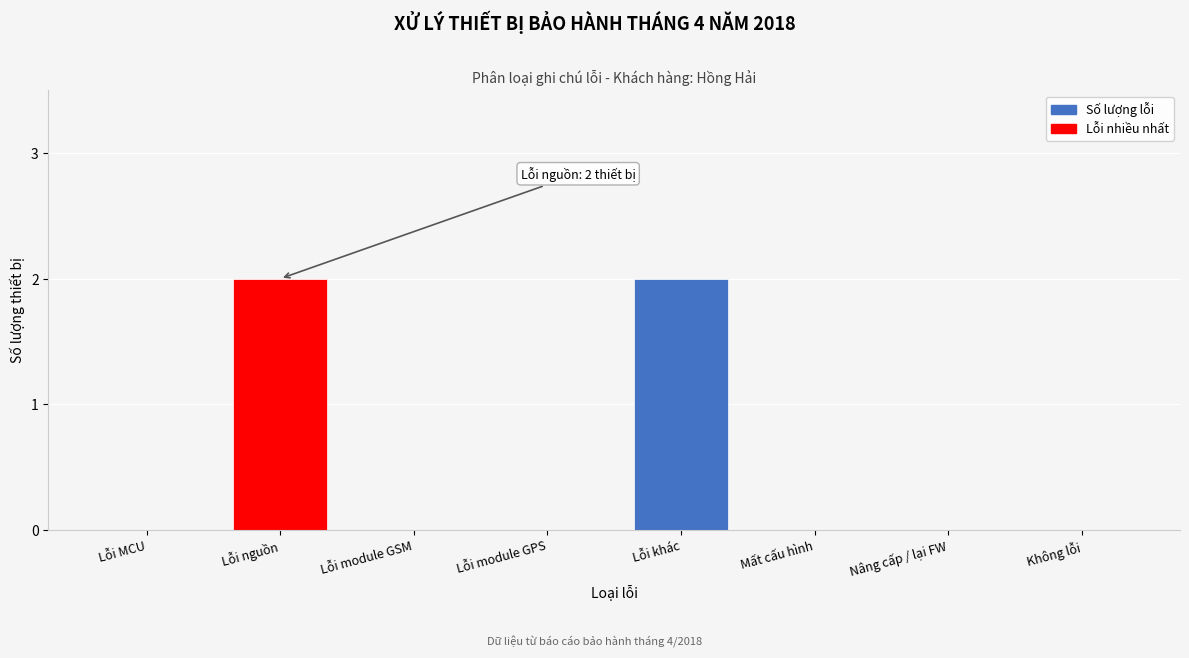

Reading right to left, transcribe all the data shown in this chart.

Không lỗi=0	Nâng cấp / lại FW=0	Mất cấu hình=0	Lỗi khác=2	Lỗi module GPS=0	Lỗi module GSM=0	Lỗi nguồn=2	Lỗi MCU=0